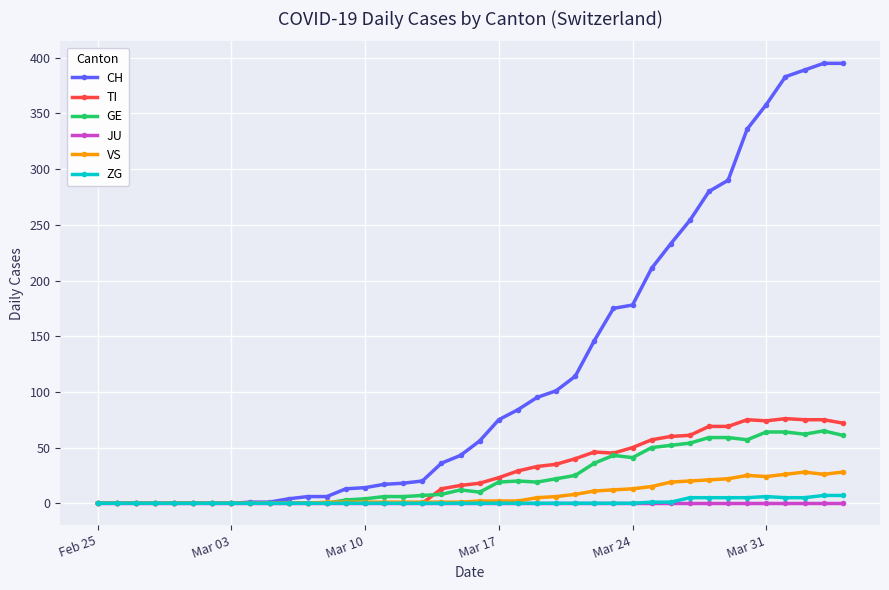

Which series has the widest spread of values?

CH